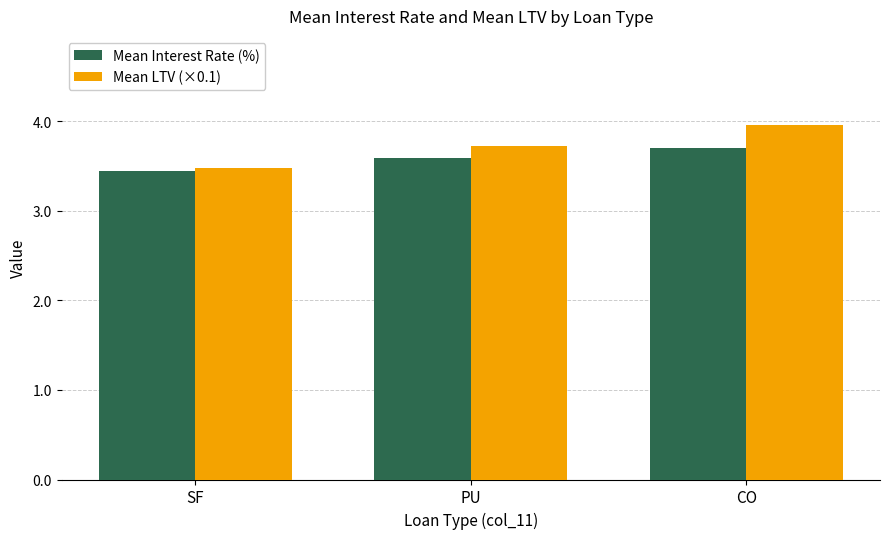

What is the value of the Mean Interest Rate (%) bar at the 1st from the left?

3.4